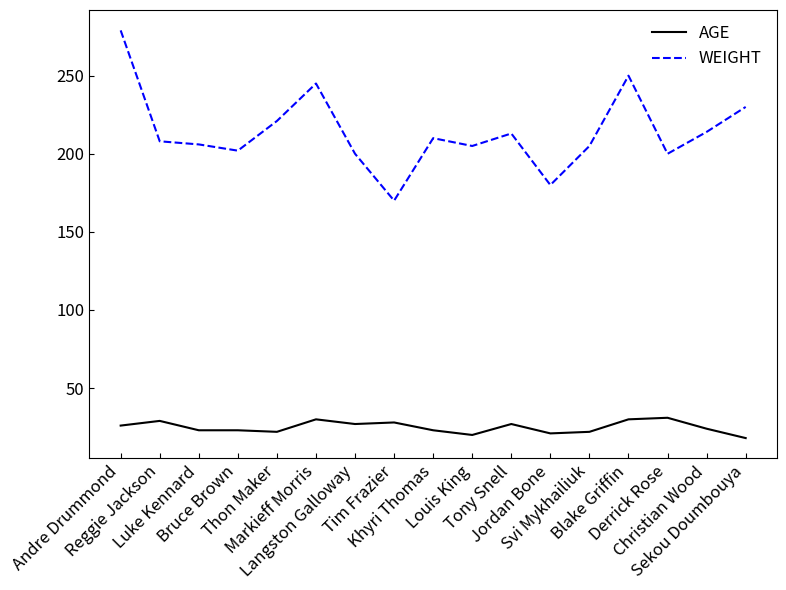

What is the maximum value shown in the chart?

279